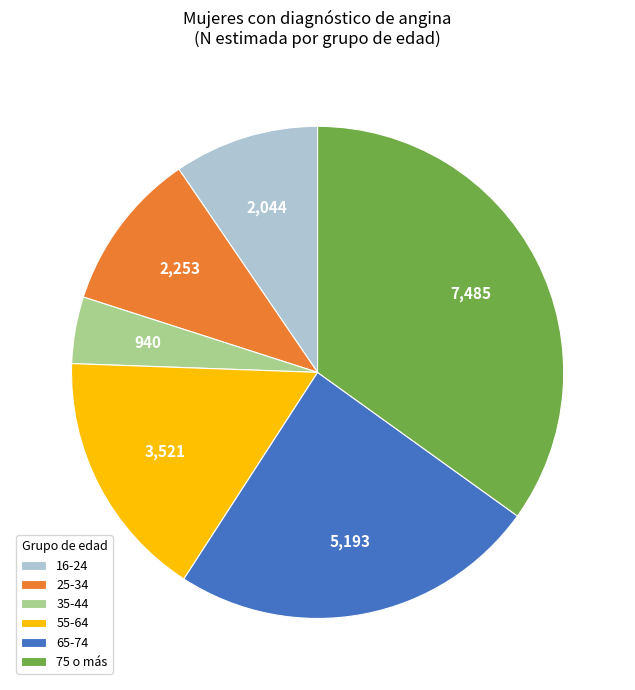

Is the sum of 65-74 and 16-24 greater than half?

No